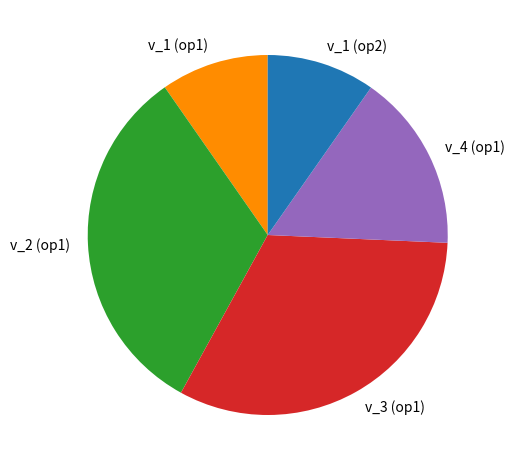

Is it true that v_3 (op1) is 22% of the pie?

False